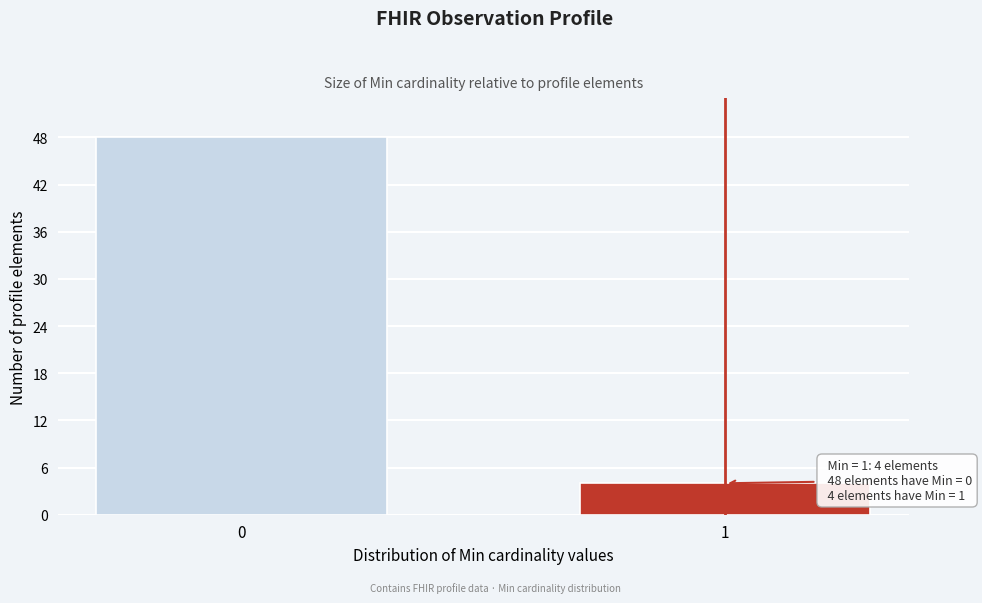

Reading left to right, transcribe all the data shown in this chart.

0=48	1=4